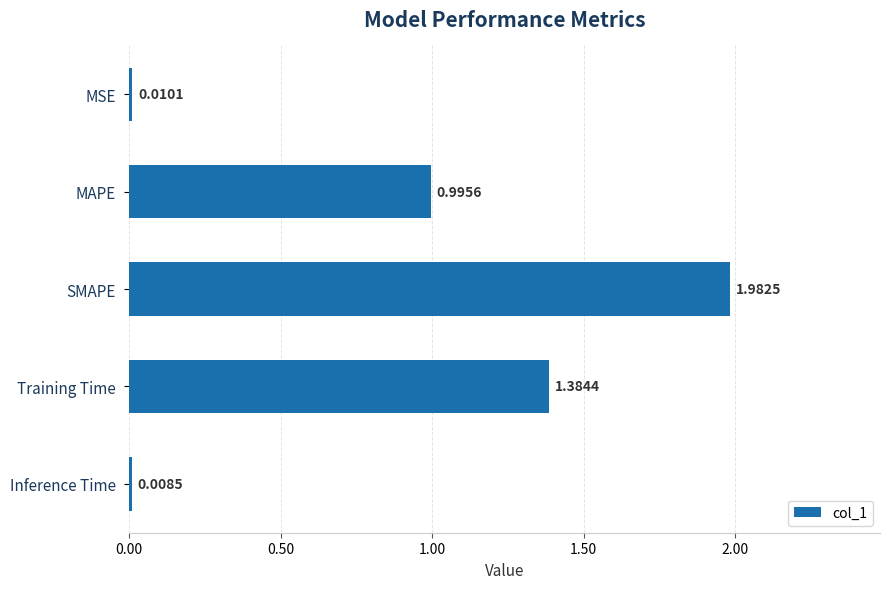

Which has a higher value, MAPE or SMAPE?

SMAPE